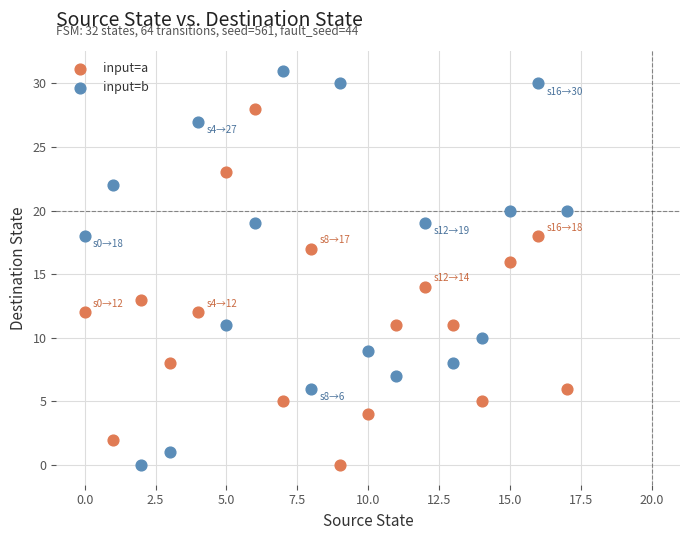

Which series contains the highest Y value?

input=b